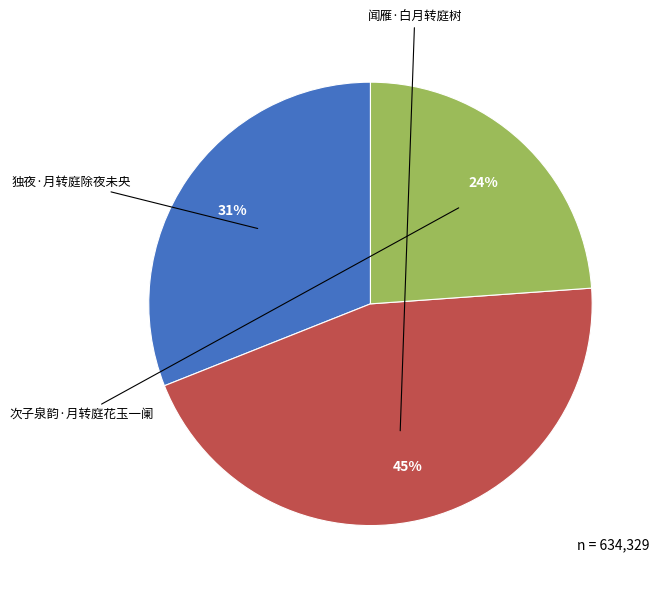

Is there any slice that represents more than half of the pie?

No